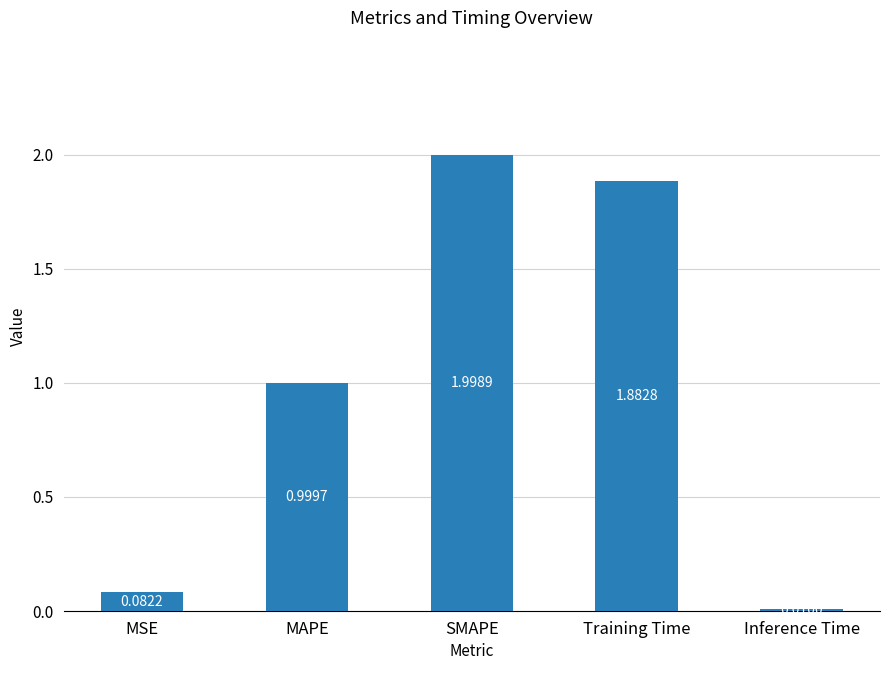

What is the label of the 5th bar from the left?

Inference Time